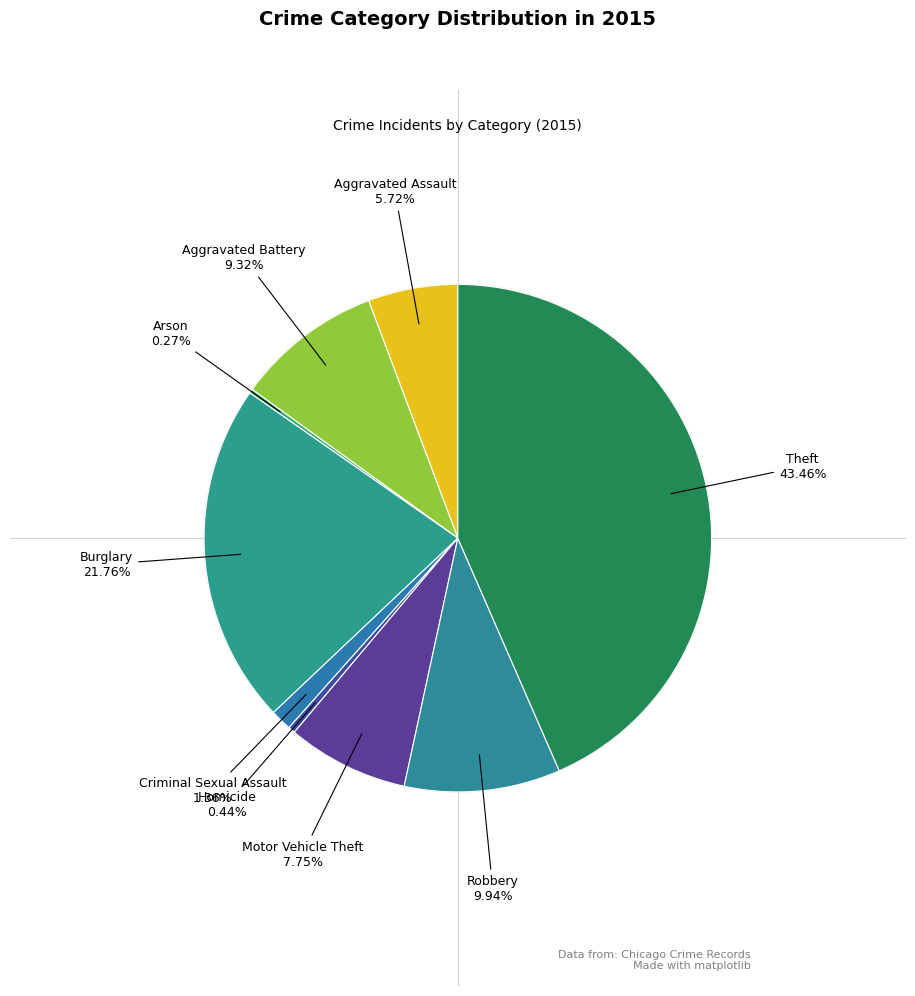

Approximately how many times larger is the value at Motor Vehicle Theft compared to Theft?

0.2